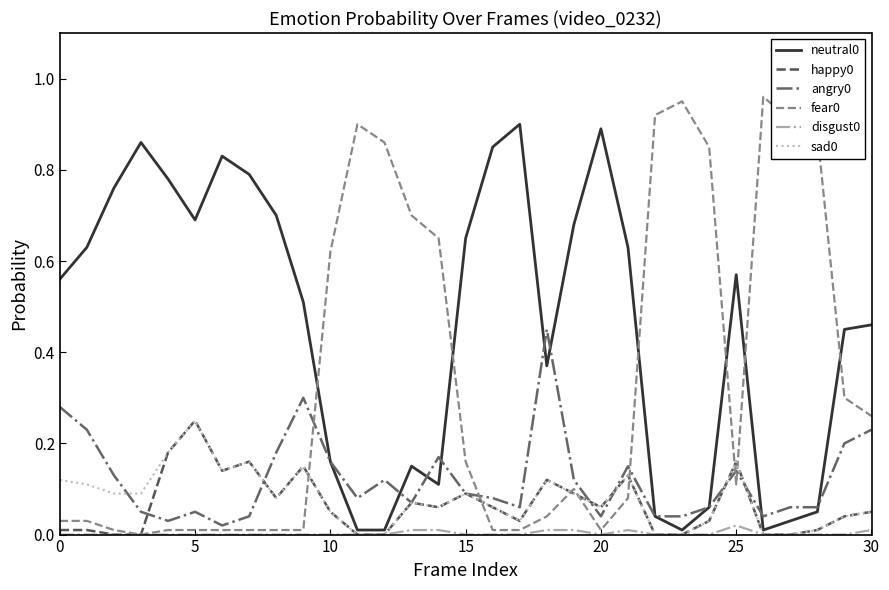

True or false: sad0 and happy0 cross at least once.

False